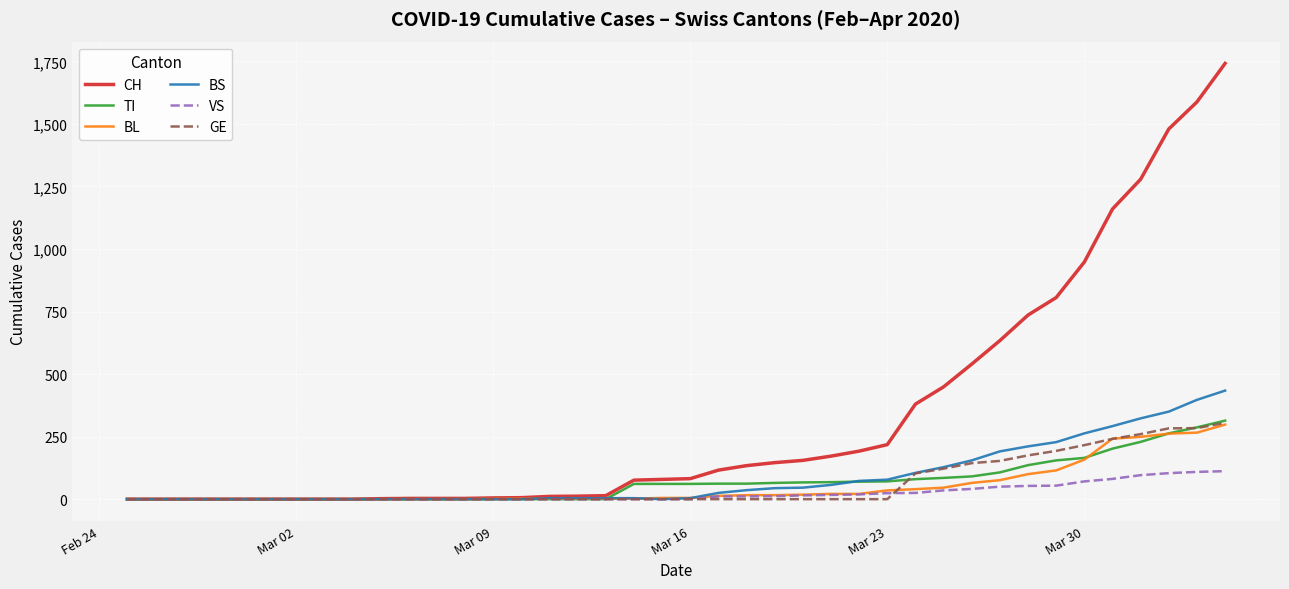

What is the highest value of the BS series?

434